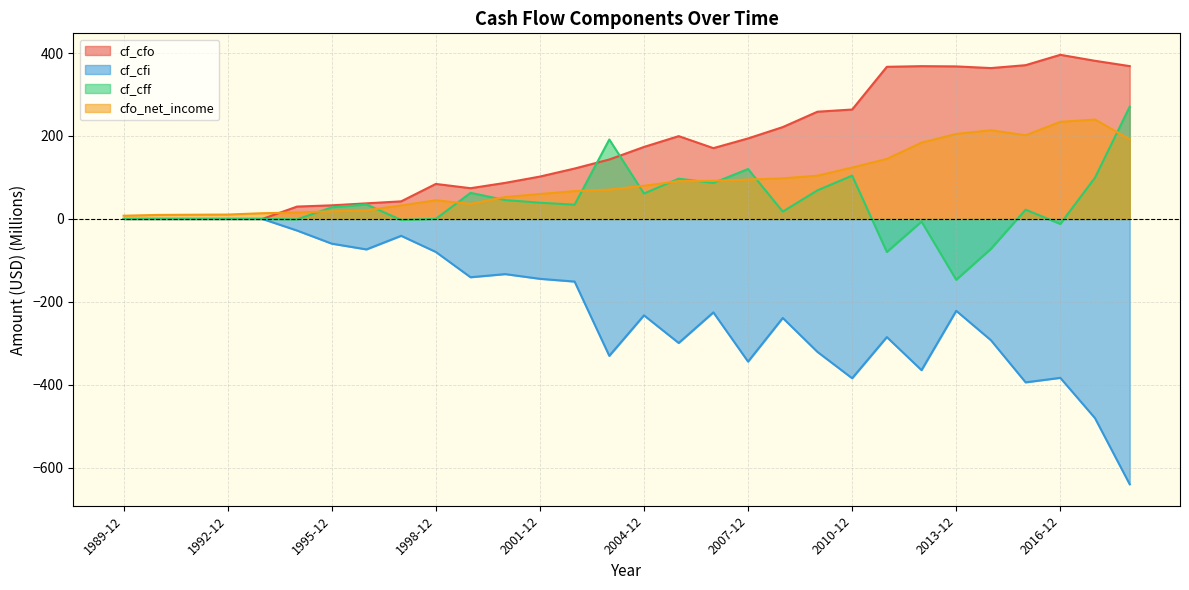

Rank the series at 1994-12 from highest to lowest value.

cf_cfo, cfo_net_income, cf_cff, cf_cfi